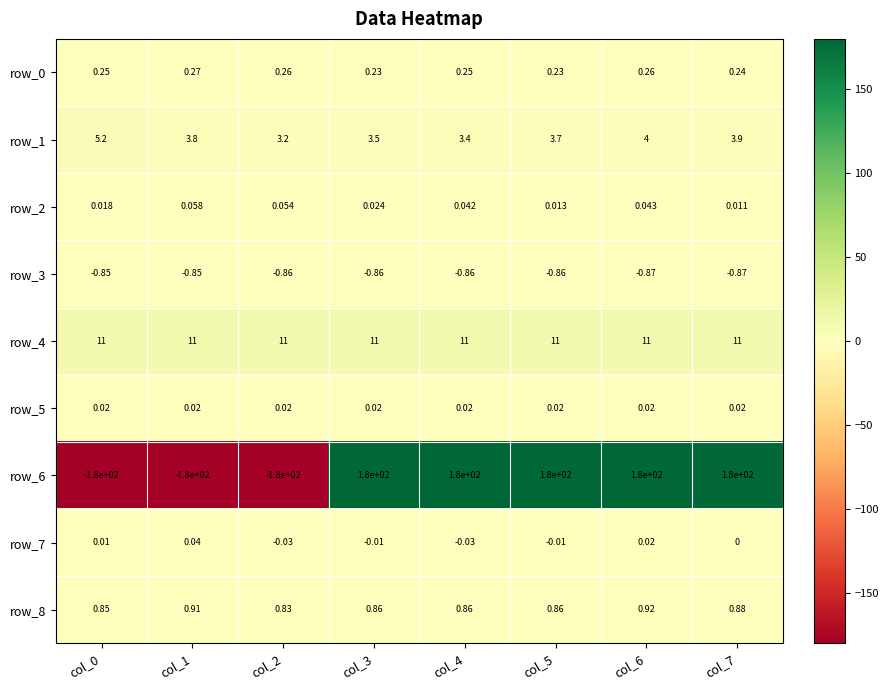

What is the spread (max minus min) of values at col_5?

180.9